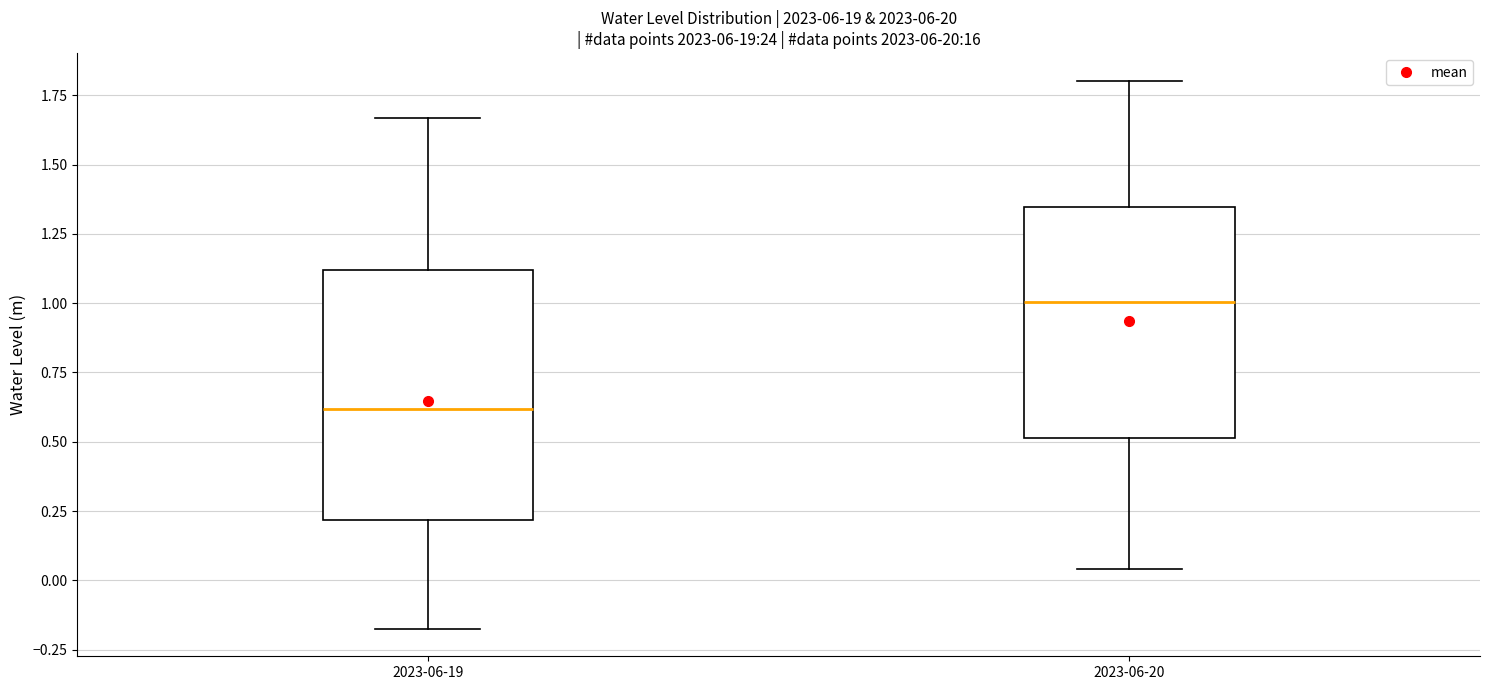

Reading left to right, read every box against the y-axis: the position of its median line, the range the box covers, and the ends of its whiskers. The values are not printed on the chart, so give them approximately, as read against the axis.

2023-06-19: median 0.60, box 0.20 to 1.10, whiskers -0.20 to 1.65
2023-06-20: median 1.00, box 0.50 to 1.35, whiskers 0.05 to 1.80